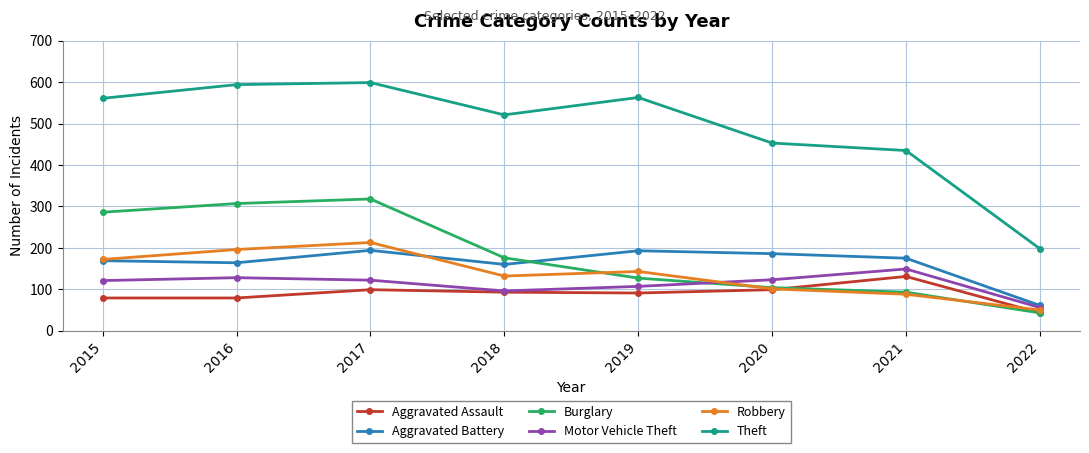

List the series in order of their peak value, highest first.

Theft, Burglary, Robbery, Aggravated Battery, Motor Vehicle Theft, Aggravated Assault